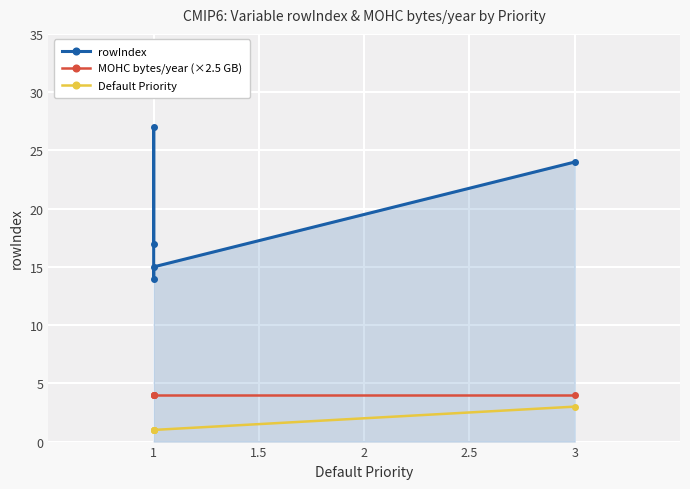

Where is Default Priority nearest to the value 2?

1